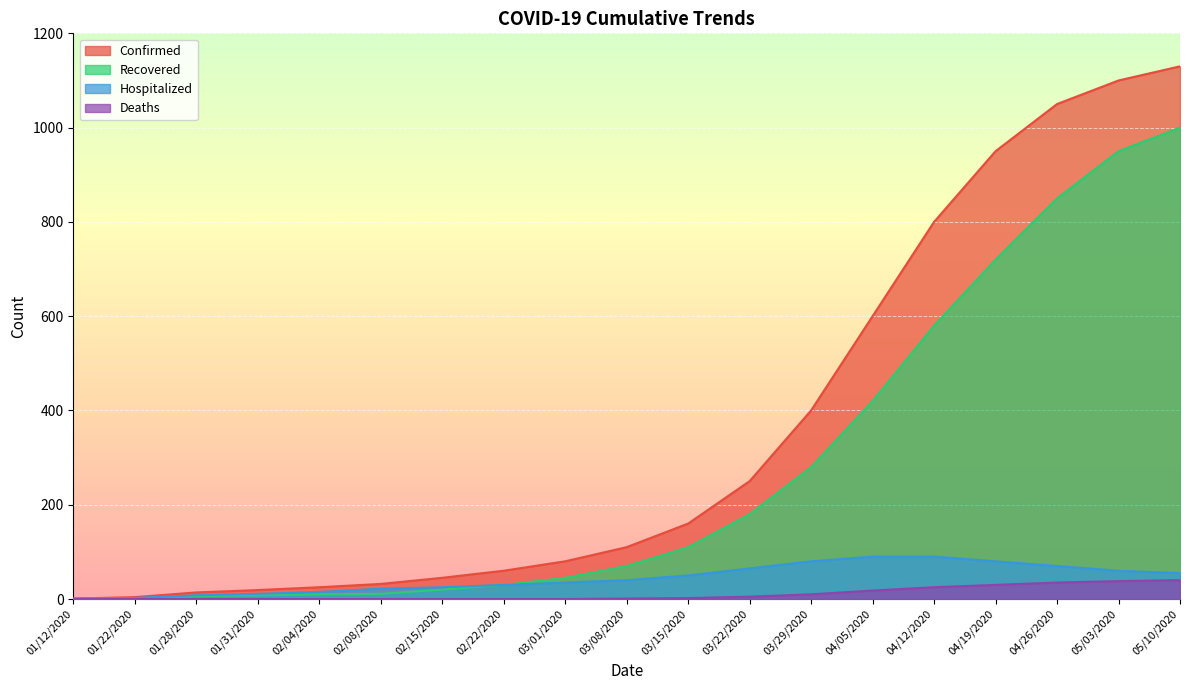

What is the sum of the Deaths values at 03/15/2020 and 04/19/2020?

32